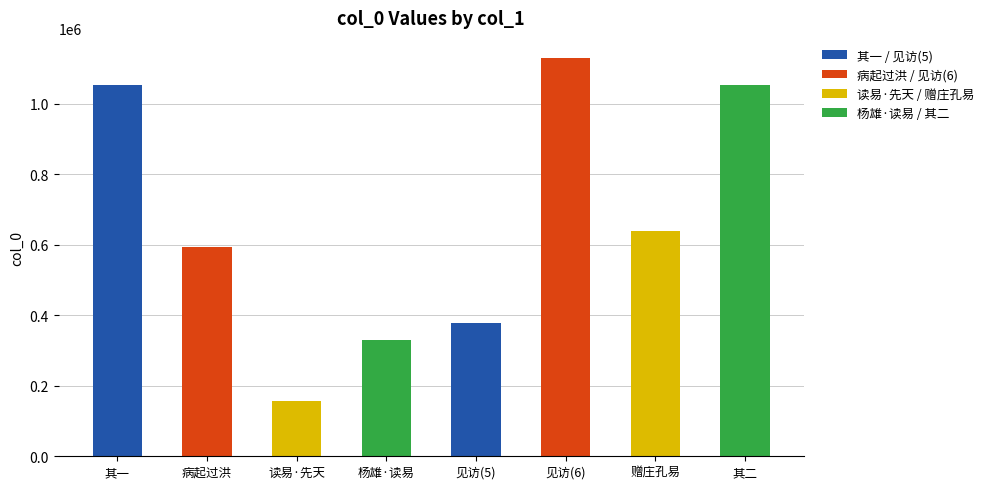

Between 见访(6) and 赠庄孔易, which is larger?

见访(6)